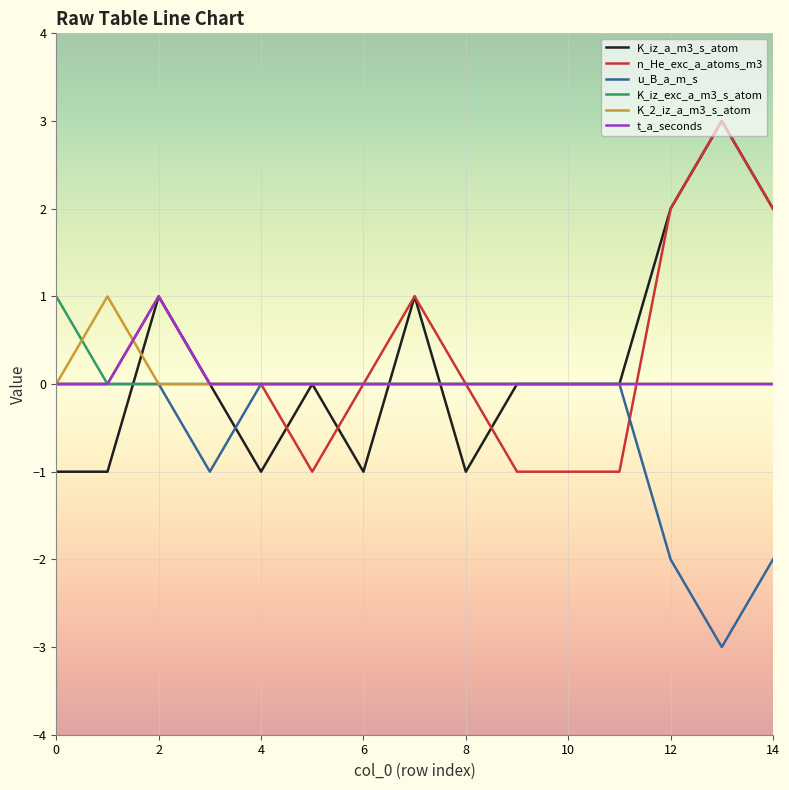

What is the maximum value shown in the chart?

3